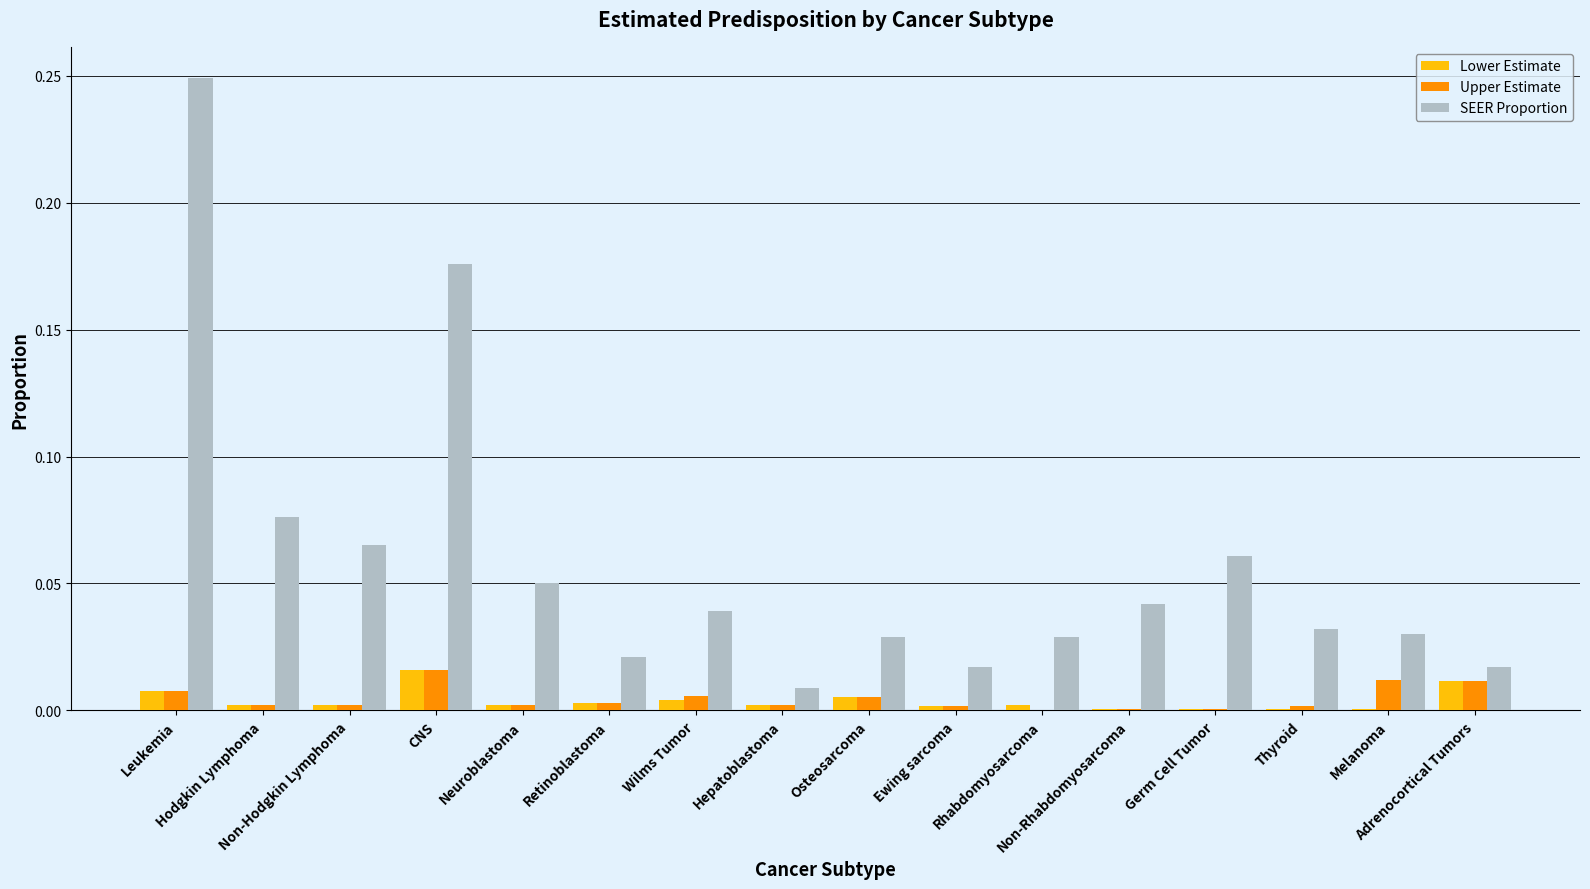

Which series has the largest total across all categories?

SEER Proportion